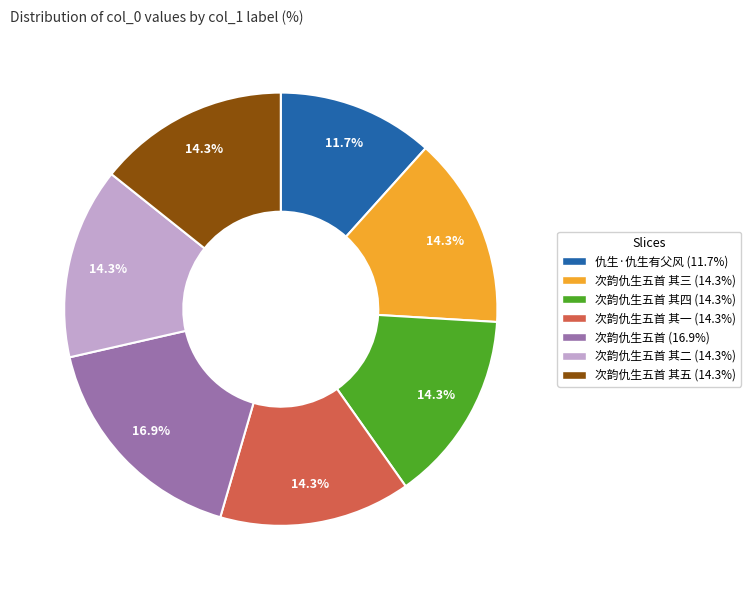

Count the number of slices in the pie.

7